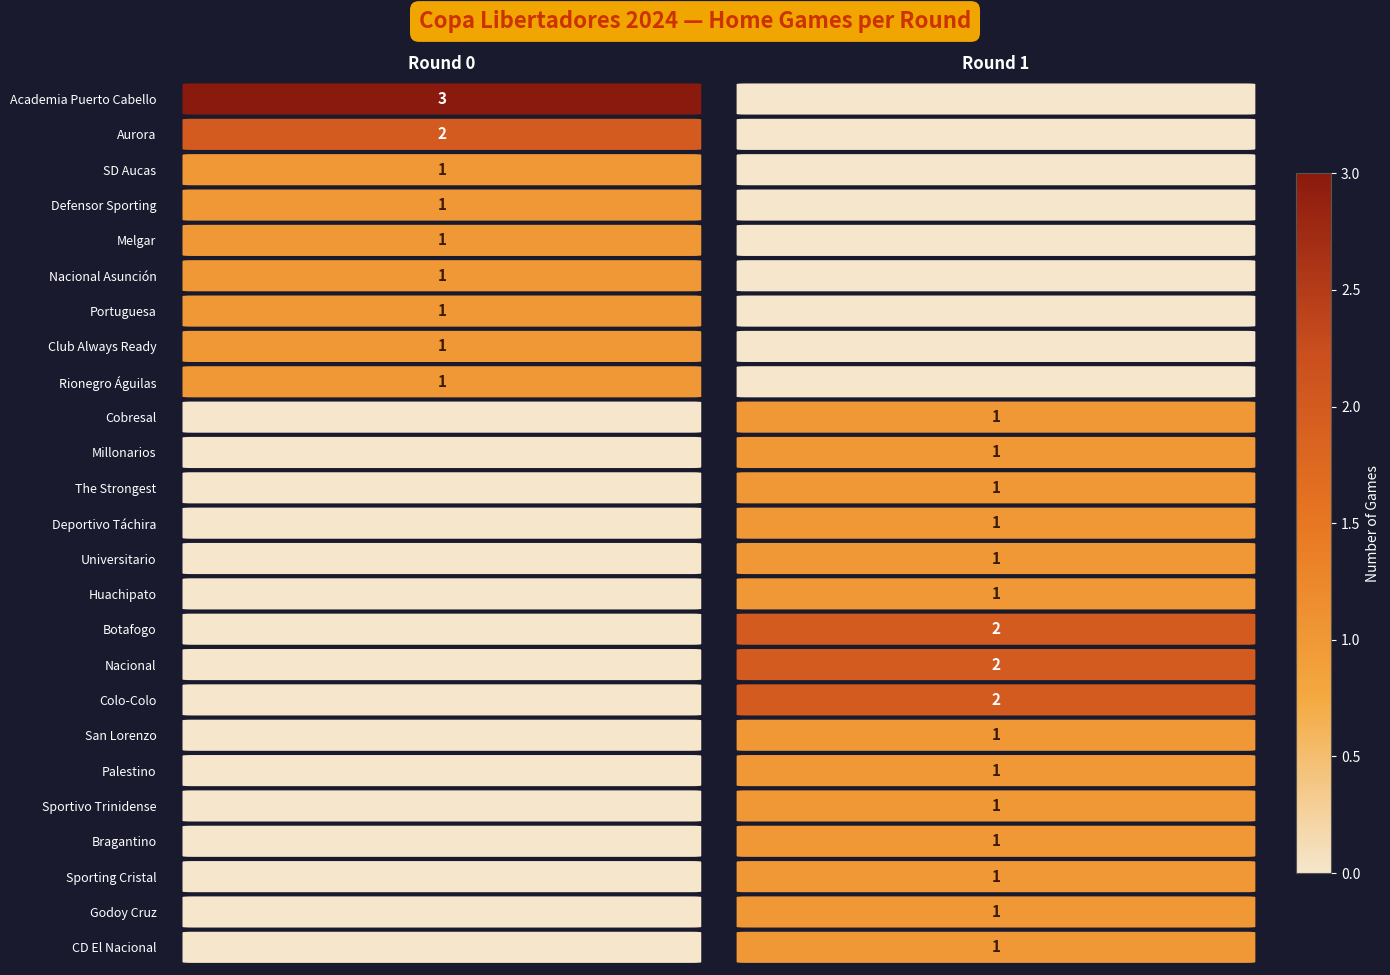

Which series has the largest range (max minus min)?

Academia Puerto Cabello